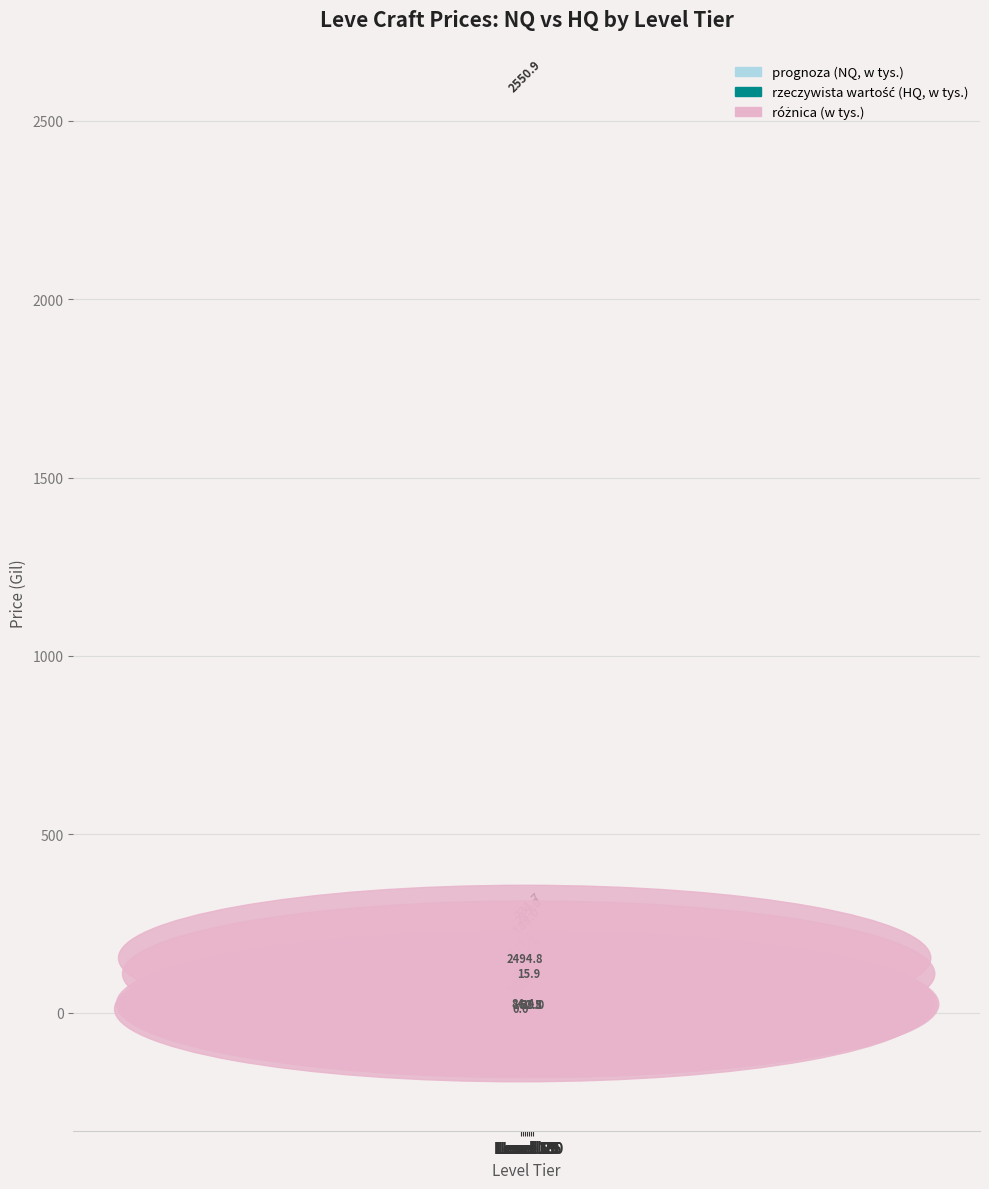

What is the difference between the highest and lowest values at Level 25?

62.8